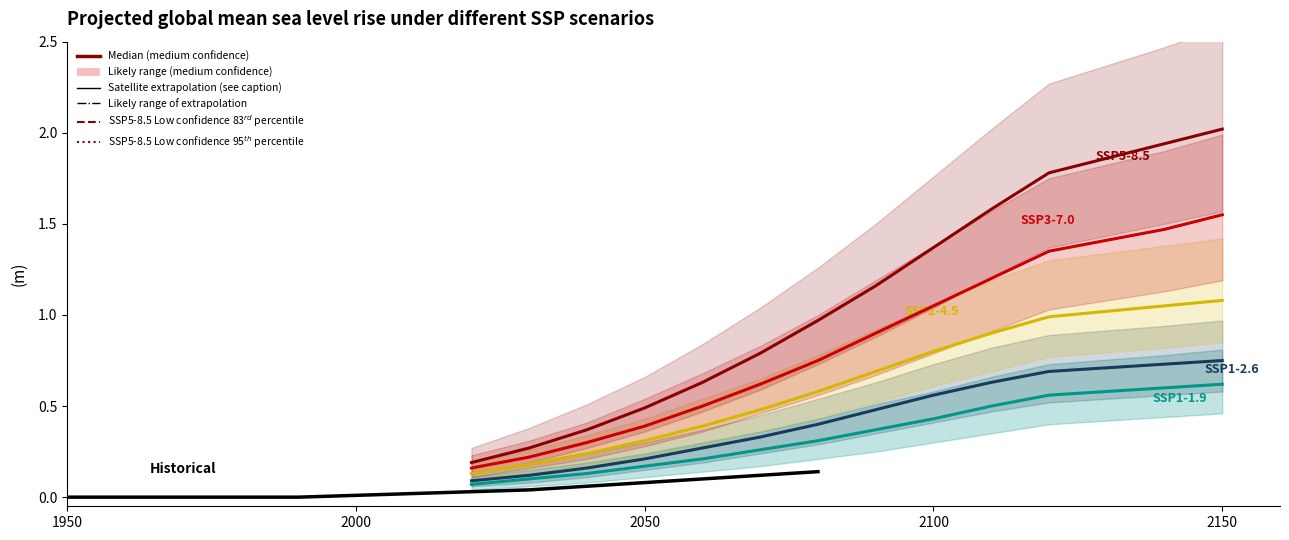

List the series in order of their peak value, highest first.

SSP5-8.5, SSP3-7.0, SSP2-4.5, SSP1-2.6, SSP1-1.9